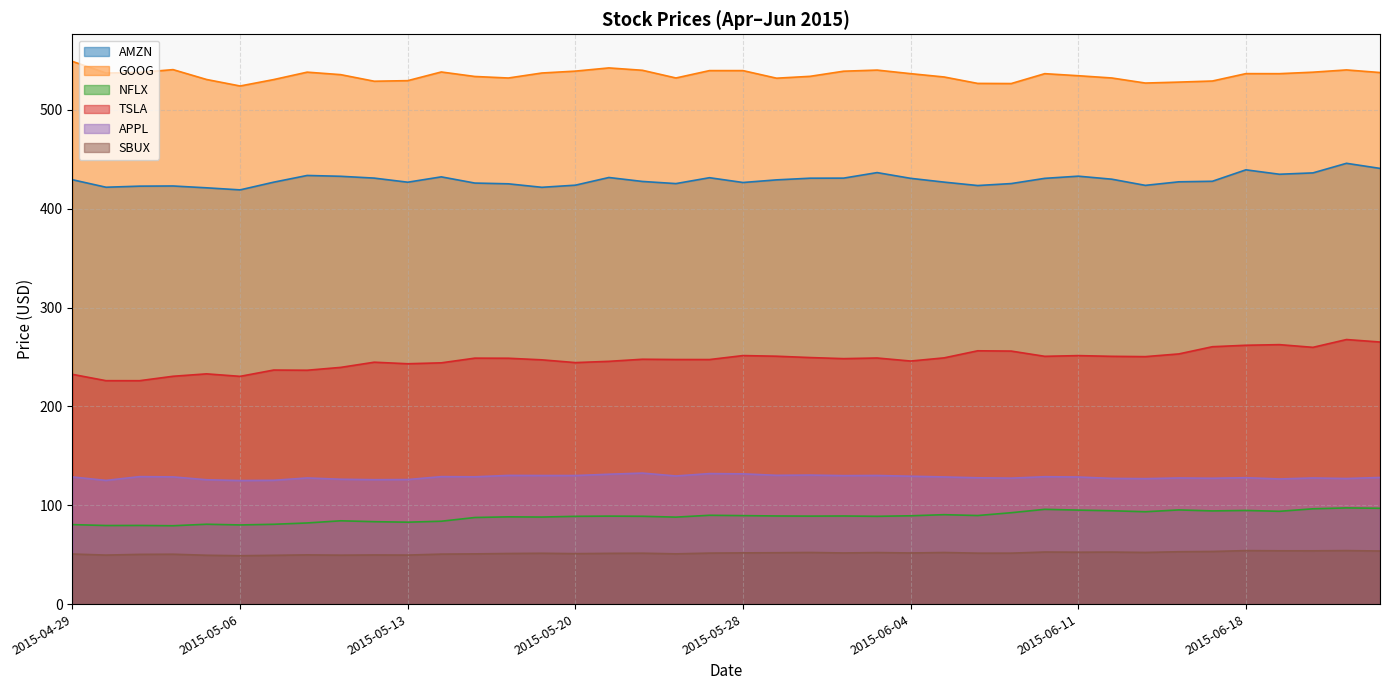

The AMZN series shows 440.8 at 2015-06-24. True or false?

True